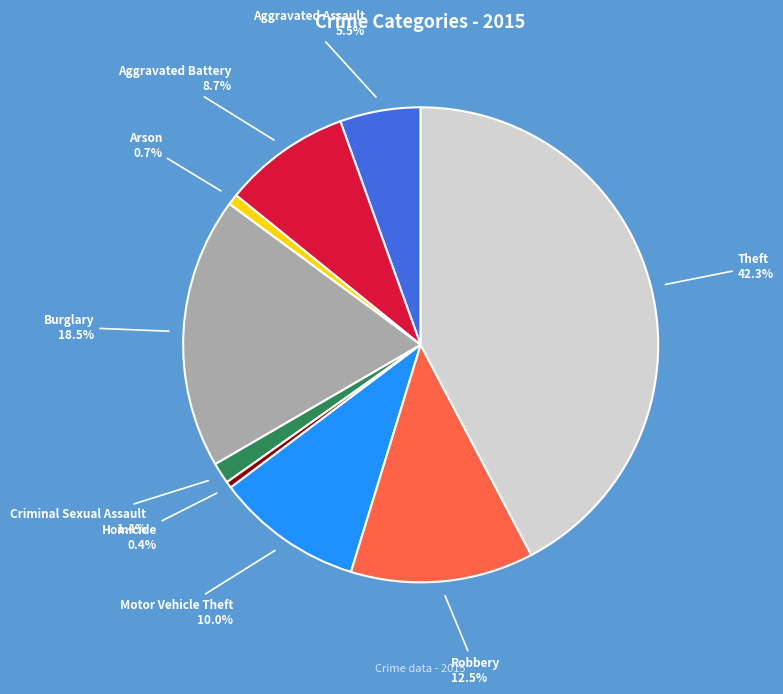

Which category has the biggest portion of the pie?

Theft